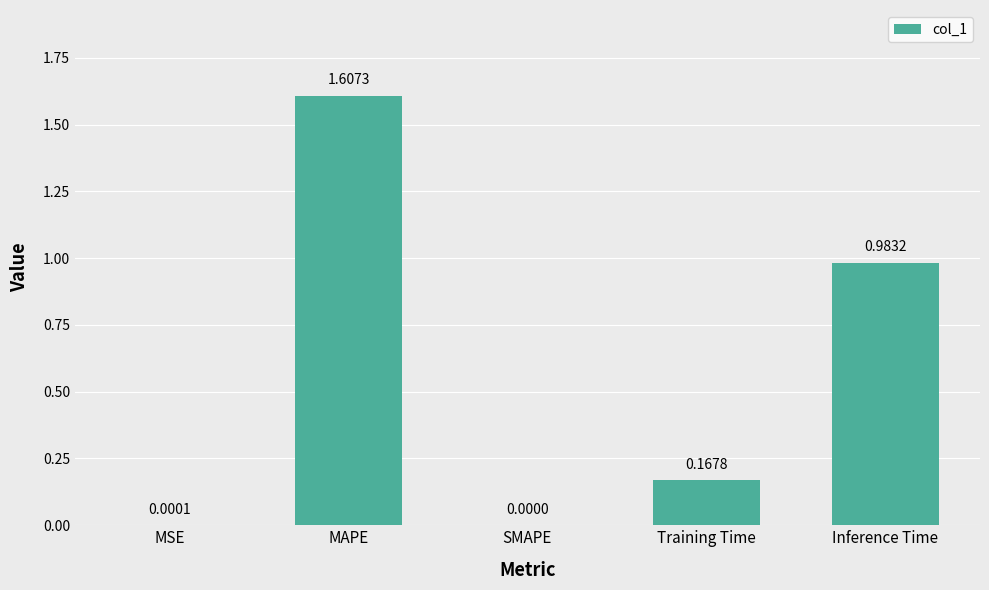

Which has a higher value, MSE or Inference Time?

Inference Time